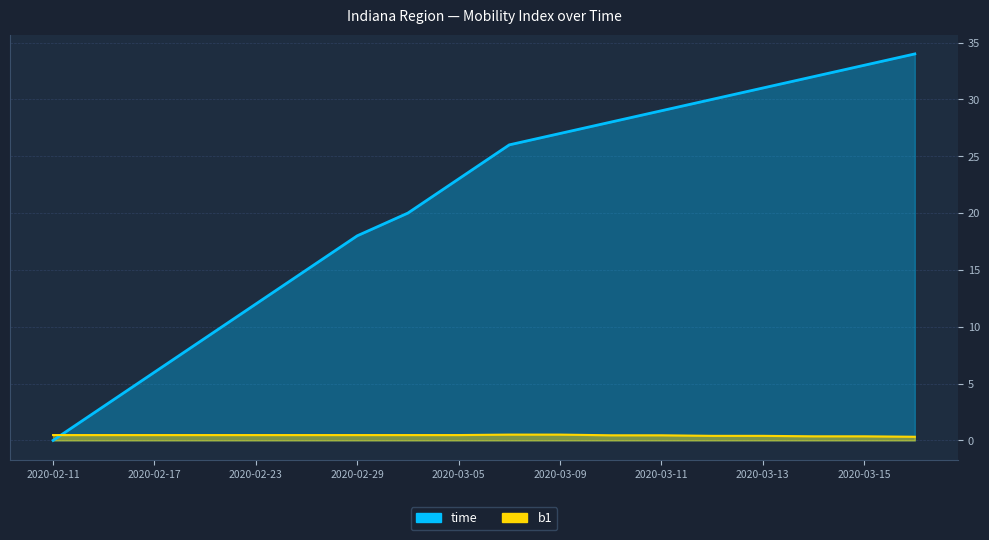

What is the value of the b1 point at the 13th from the left?

0.5